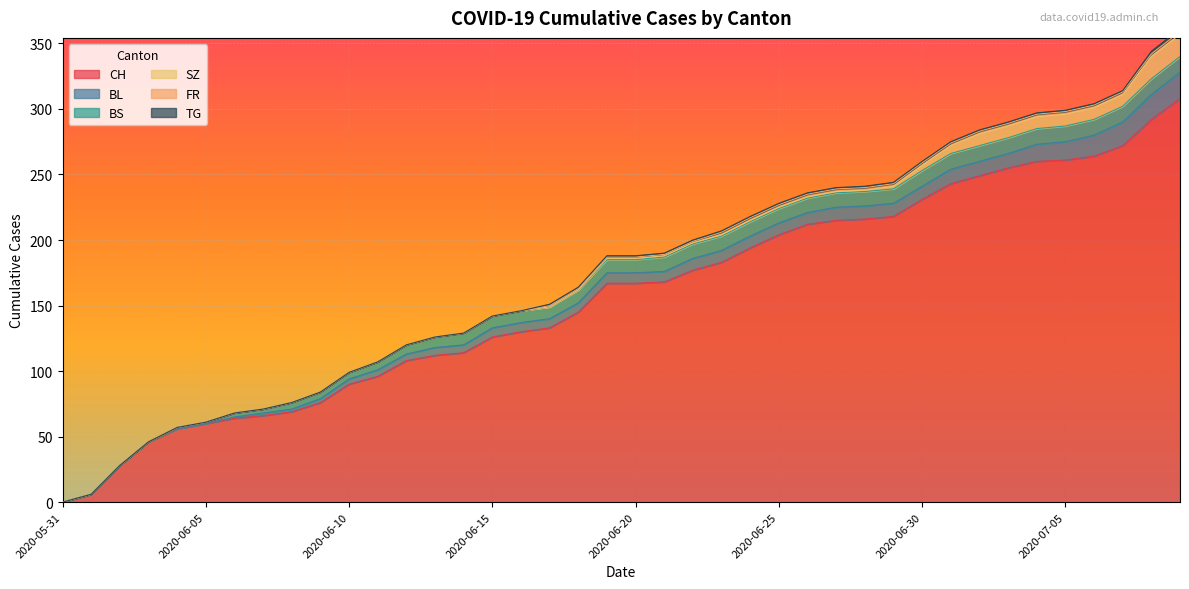

What is the value of the BL point at the 13th from the left?

5